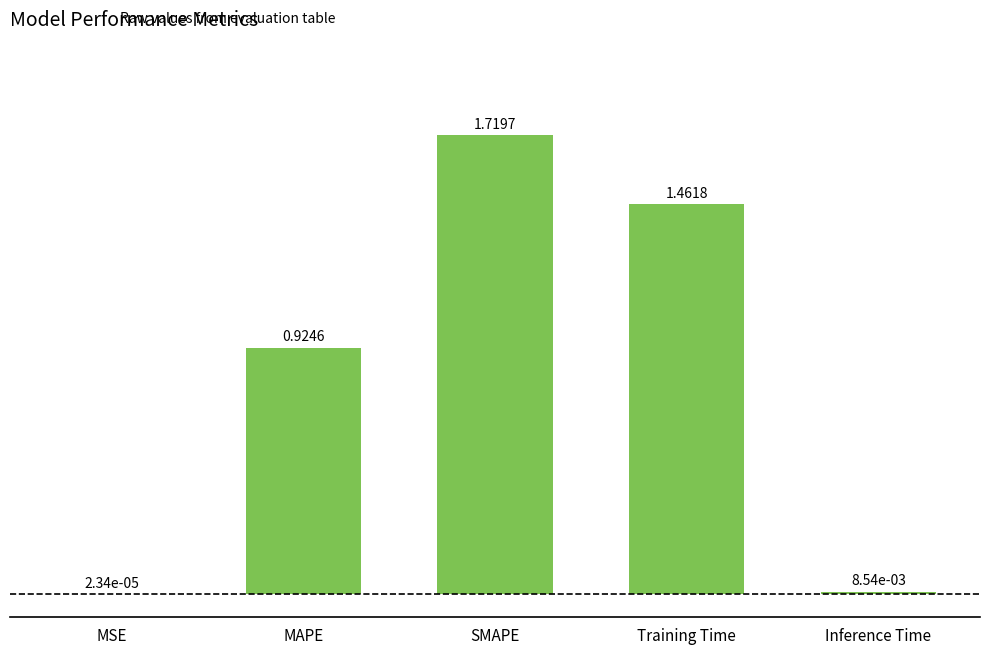

What is the difference between the values at Training Time and SMAPE?

0.3